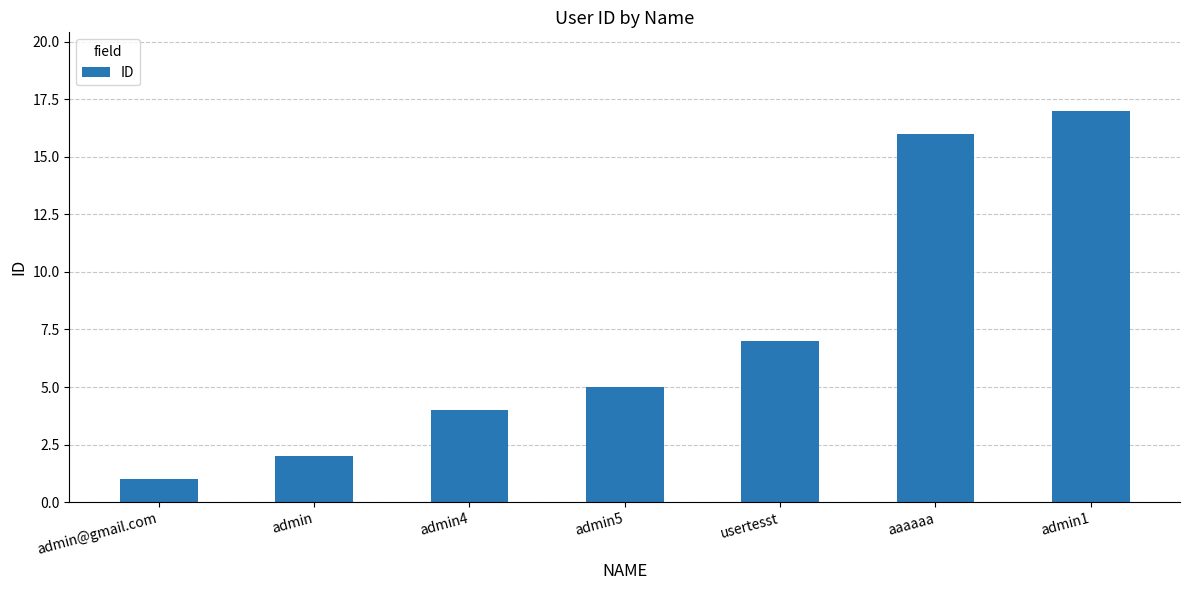

How many values are below 5?

3